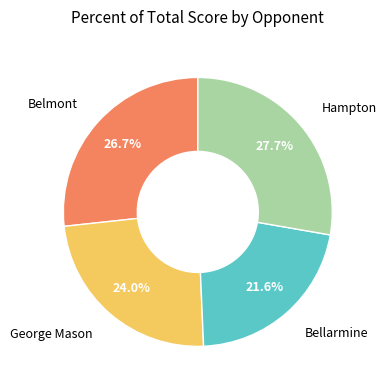

Is there any slice that represents more than half of the pie?

No